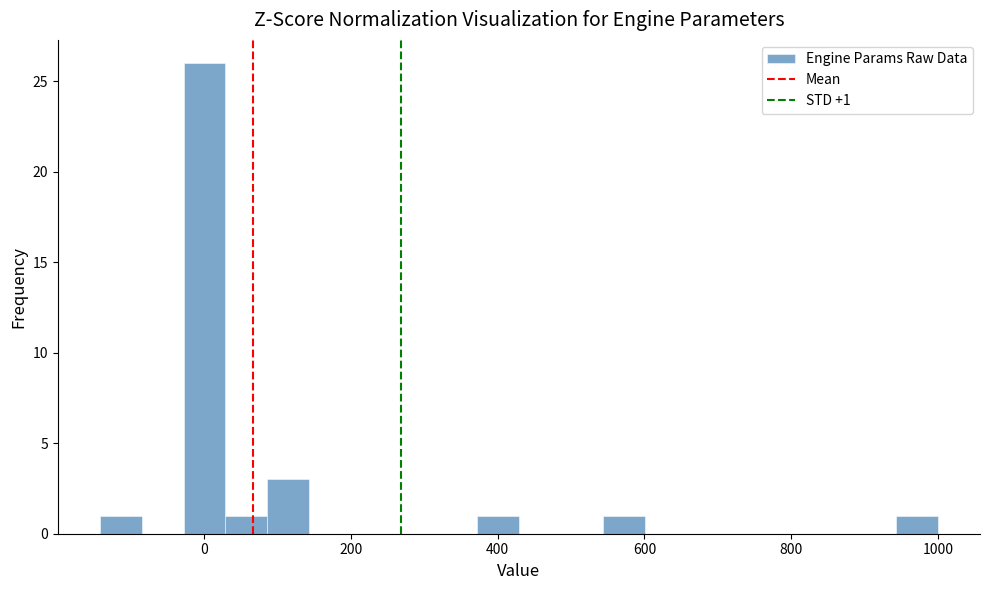

Around what value on the x-axis is the tallest bar? Give the approximate position of its centre, as read against the axis.

0